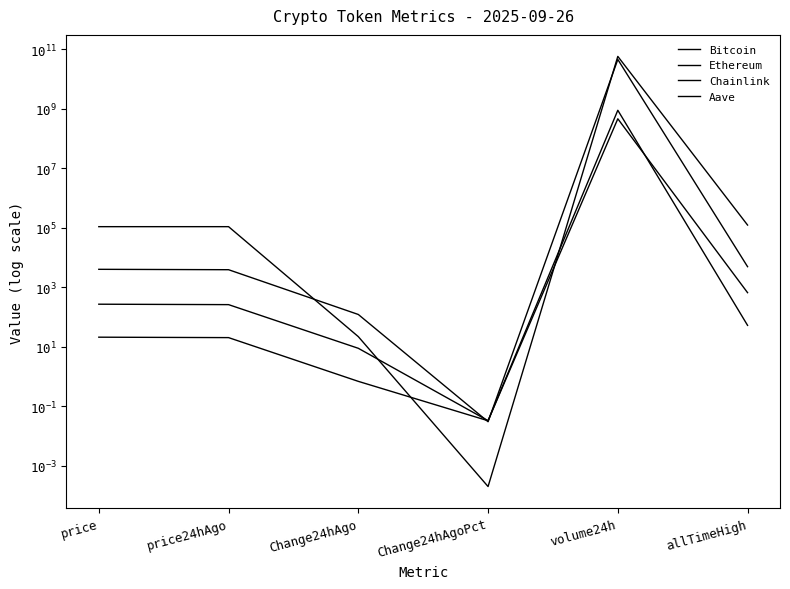

What value does the Aave series have at price24hAgo?

262.1